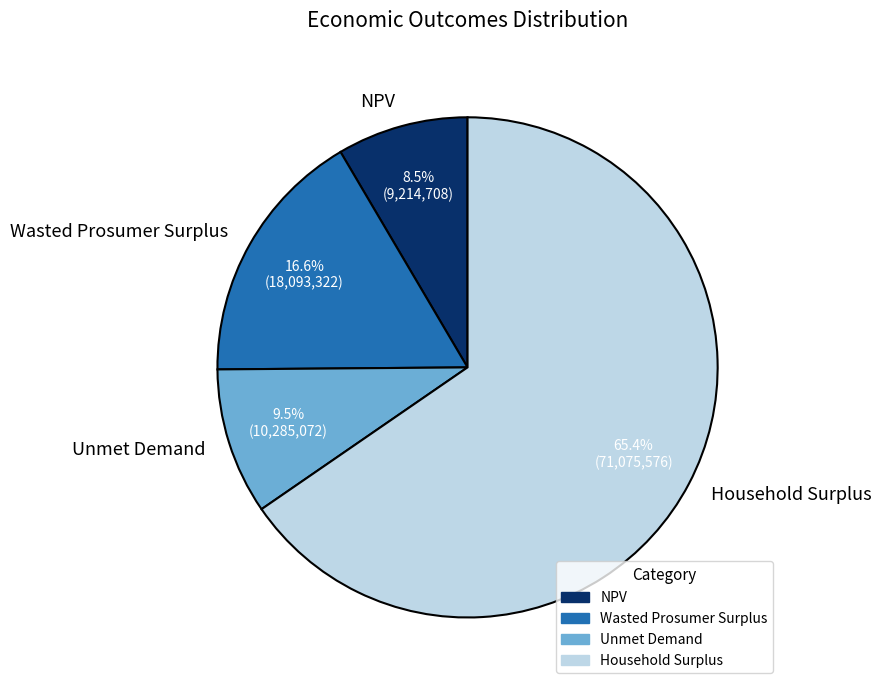

What is the smallest slice in the pie chart?

NPV